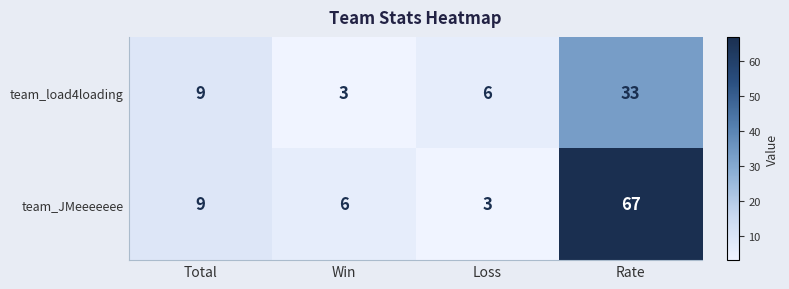

Reading right to left, what are all the values shown in this chart?

team_load4loading: 33	6	3	9
team_JMeeeeeee: 67	3	6	9